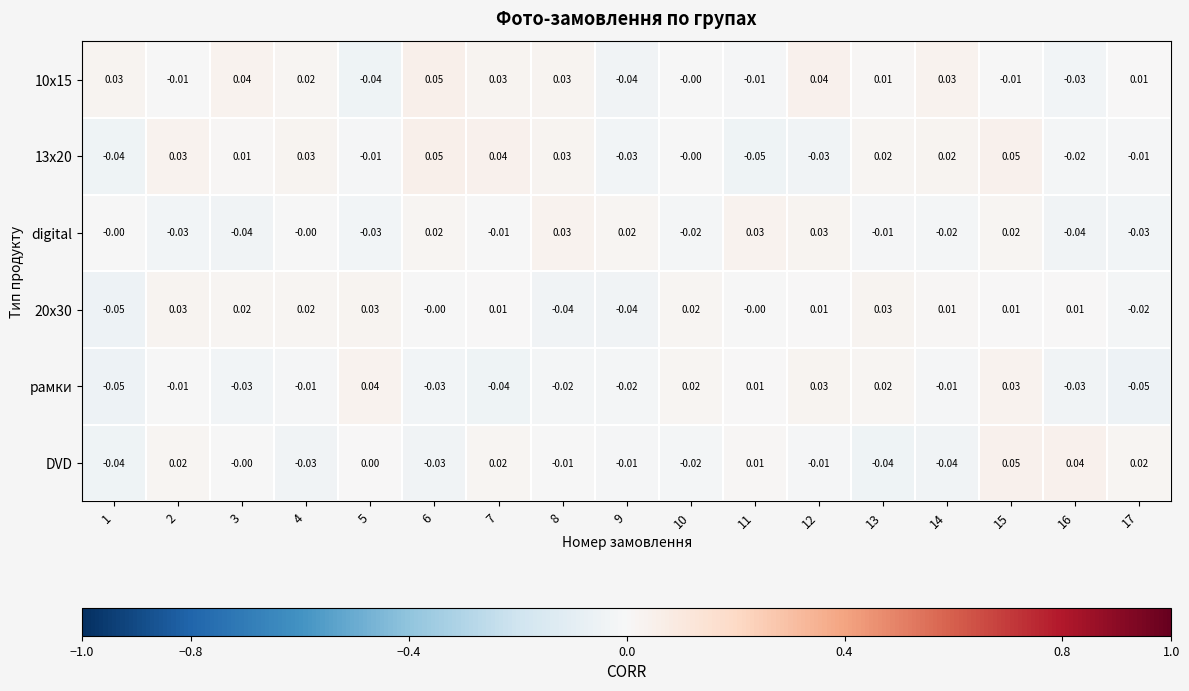

Between 2 and 5, which series saw the biggest shift?

рамки